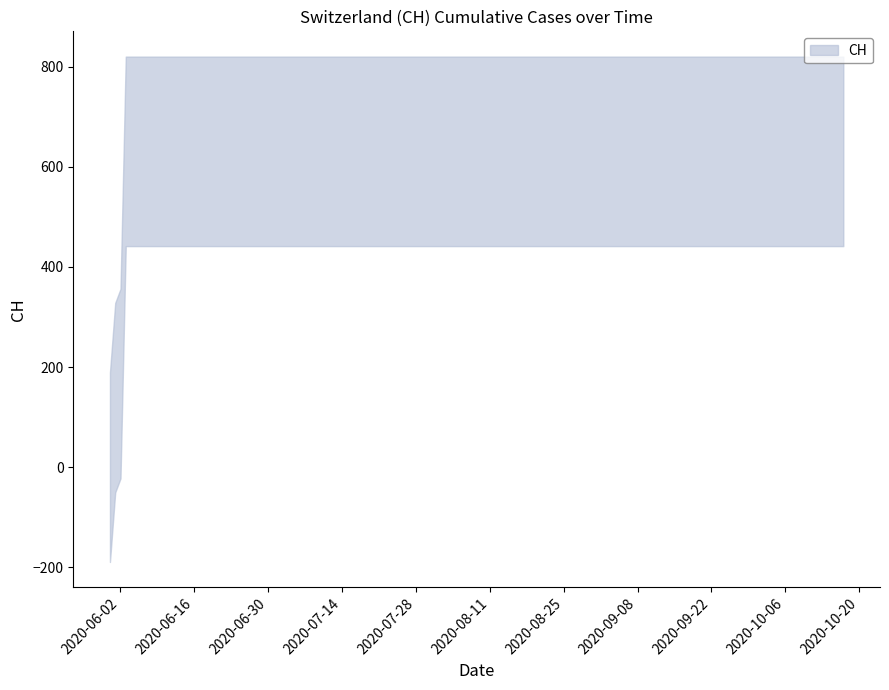

Between 2020-10-17 and 2020-06-03, which is larger?

2020-10-17